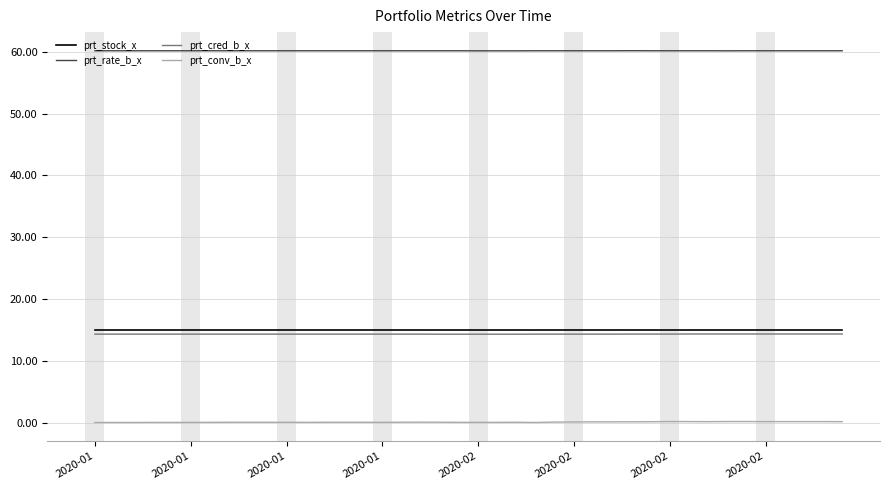

True or false: prt_conv_b_x and prt_stock_x cross at least once.

False